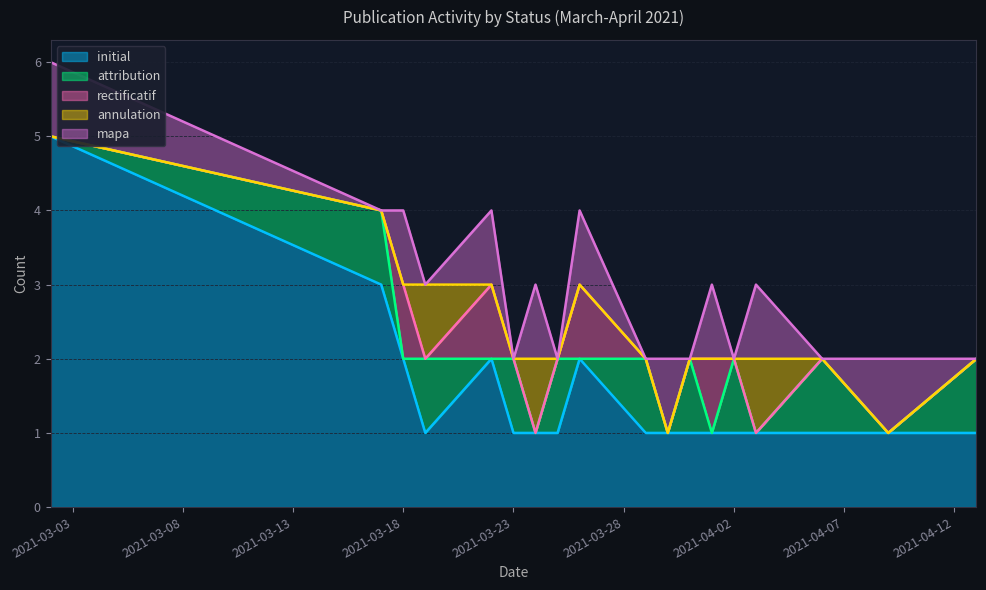

Does the chart display data point markers on the line(s)?

No